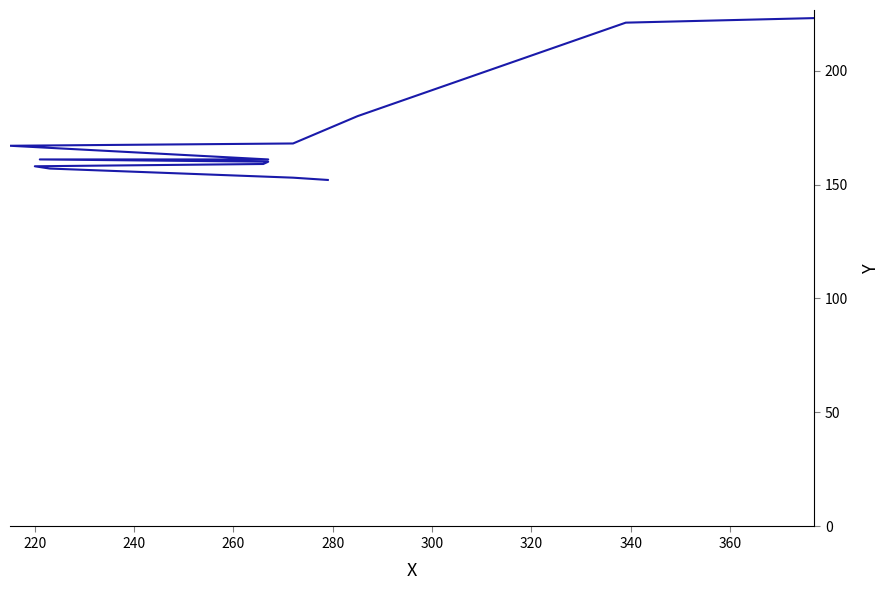

How many values are below 161?

6